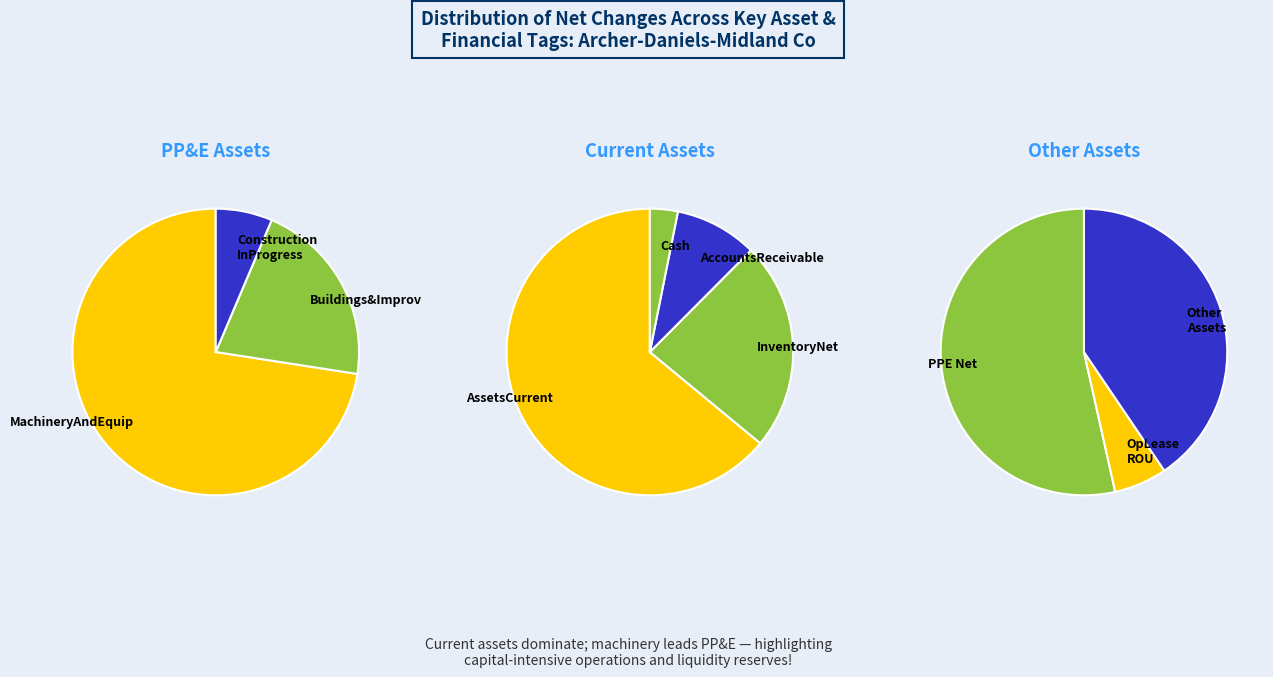

Does OperatingLeaseRightOfUseAsset represent more than half of the total?

No